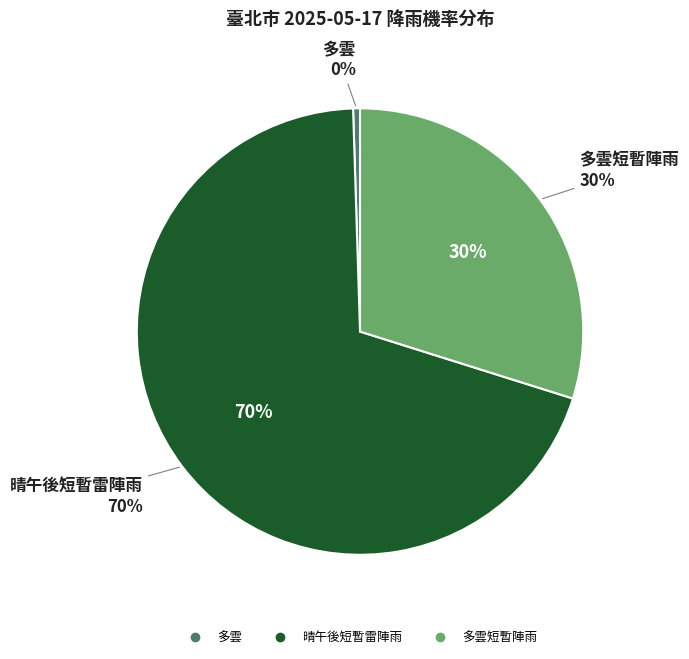

Rank the categories by value from highest to lowest.

晴午後短暫雷陣雨, 多雲短暫陣雨, 多雲